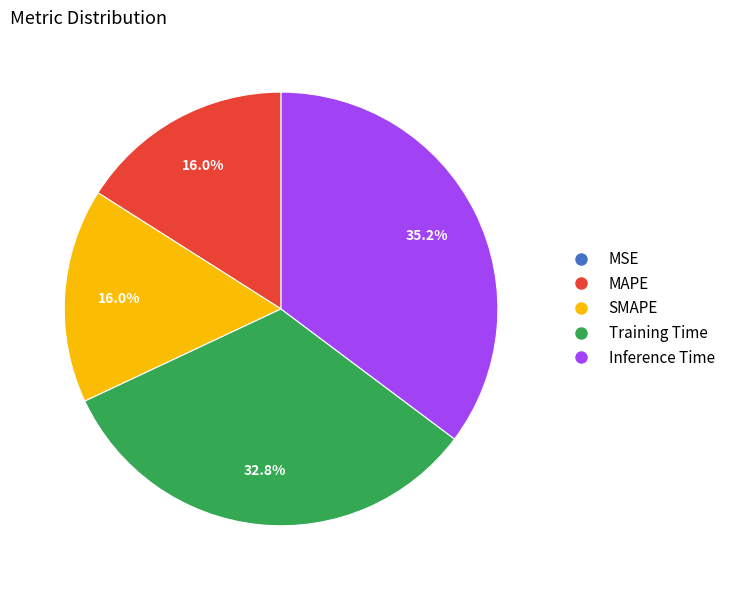

Which has a higher value, Inference Time or MAPE?

Inference Time